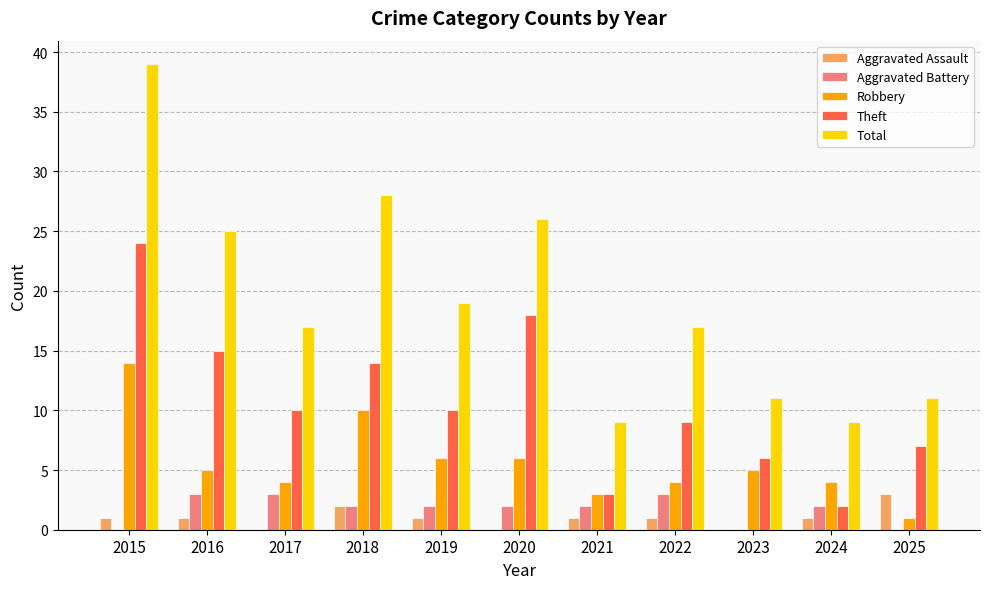

Reading left to right, what are all the values shown in this chart?

Aggravated Assault: 2015=1	2016=1	2017=0	2018=2	2019=1	2020=0	2021=1	2022=1	2023=0	2024=1	2025=3
Aggravated Battery: 2015=0	2016=3	2017=3	2018=2	2019=2	2020=2	2021=2	2022=3	2023=0	2024=2	2025=0
Robbery: 2015=14	2016=5	2017=4	2018=10	2019=6	2020=6	2021=3	2022=4	2023=5	2024=4	2025=1
Theft: 2015=24	2016=15	2017=10	2018=14	2019=10	2020=18	2021=3	2022=9	2023=6	2024=2	2025=7
Total: 2015=39	2016=25	2017=17	2018=28	2019=19	2020=26	2021=9	2022=17	2023=11	2024=9	2025=11